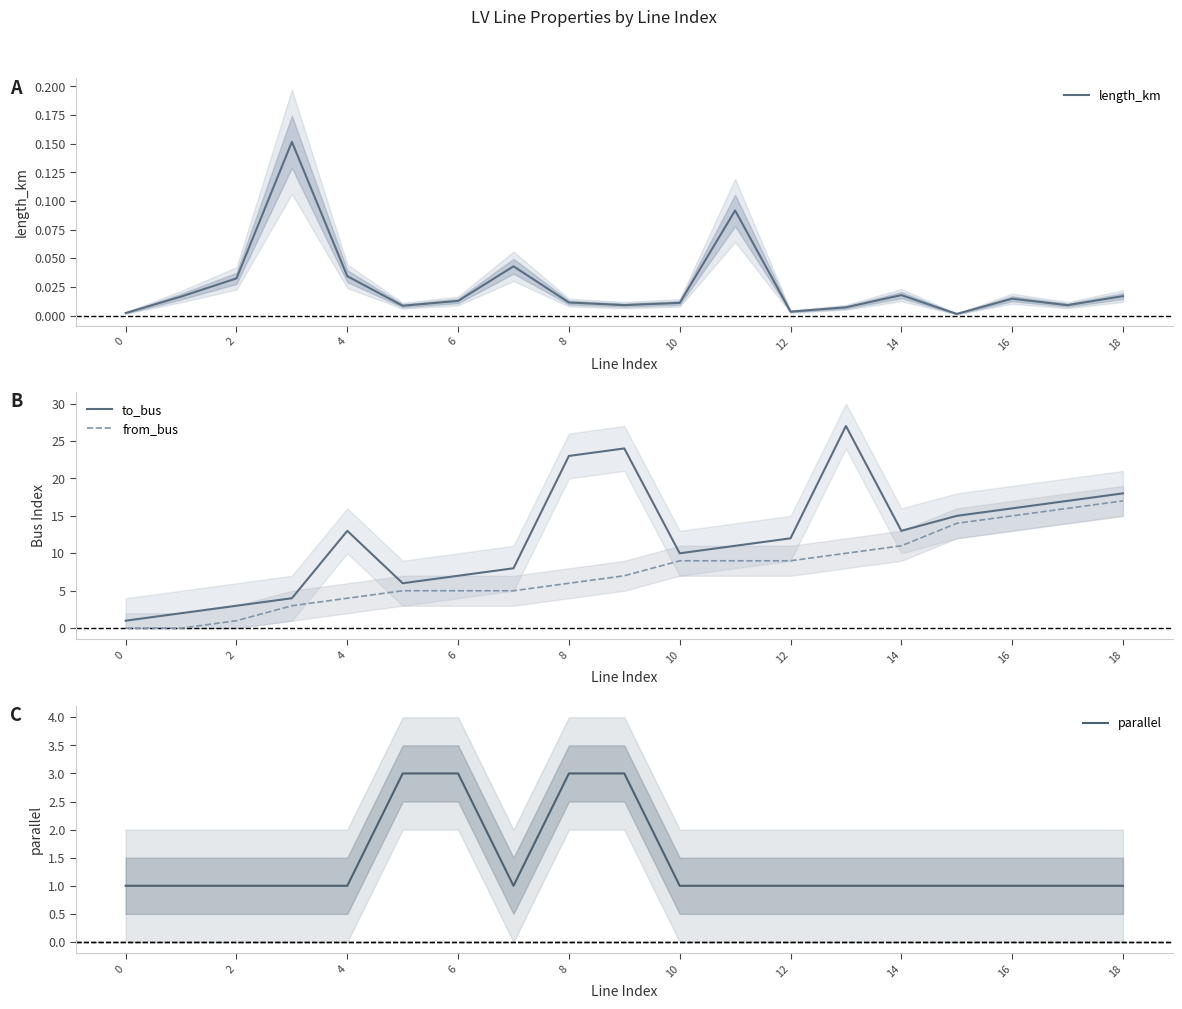

Is it true that from_bus equals 14.0 at 15?

True